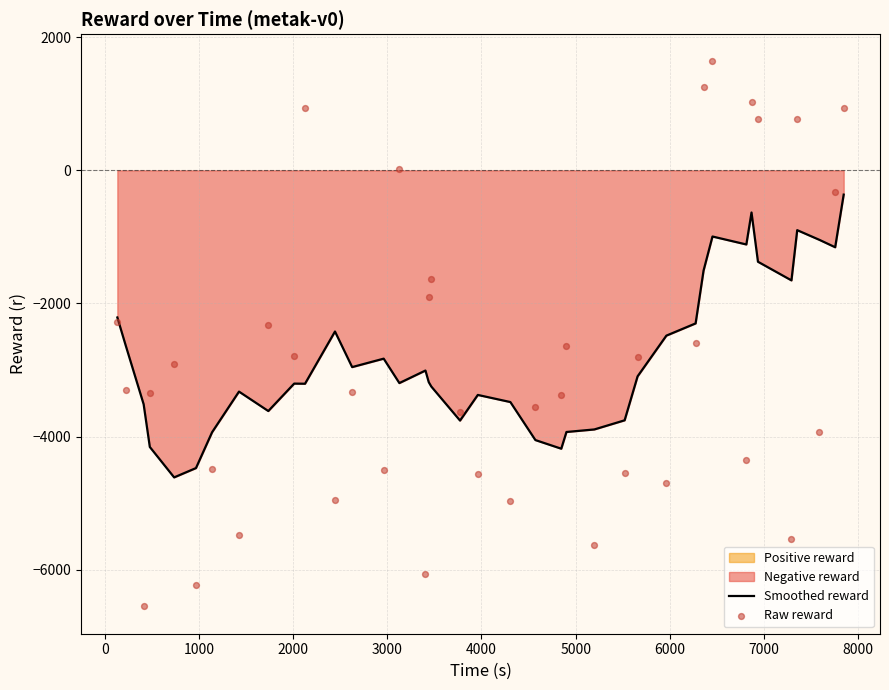

What is the lowest value of the Smoothed reward series?

-4612.8